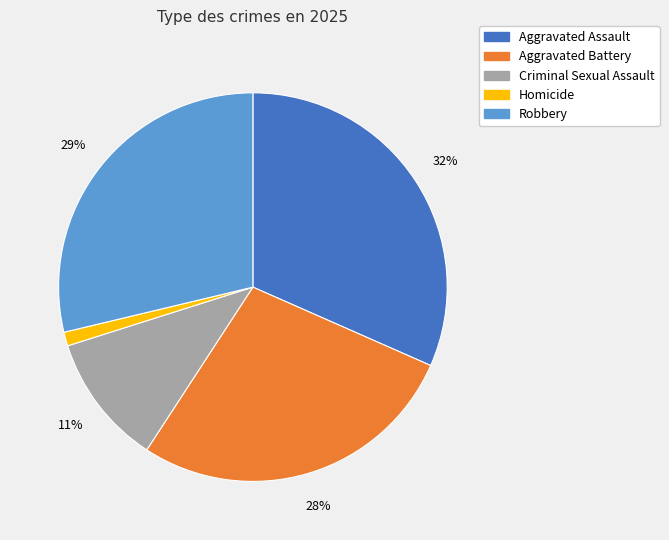

Which slice is the largest?

Aggravated Assault